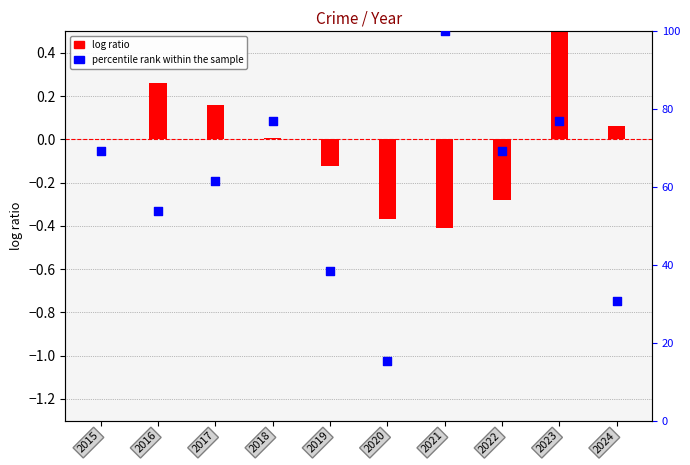

At how many categories does at least one series exceed 38?

8